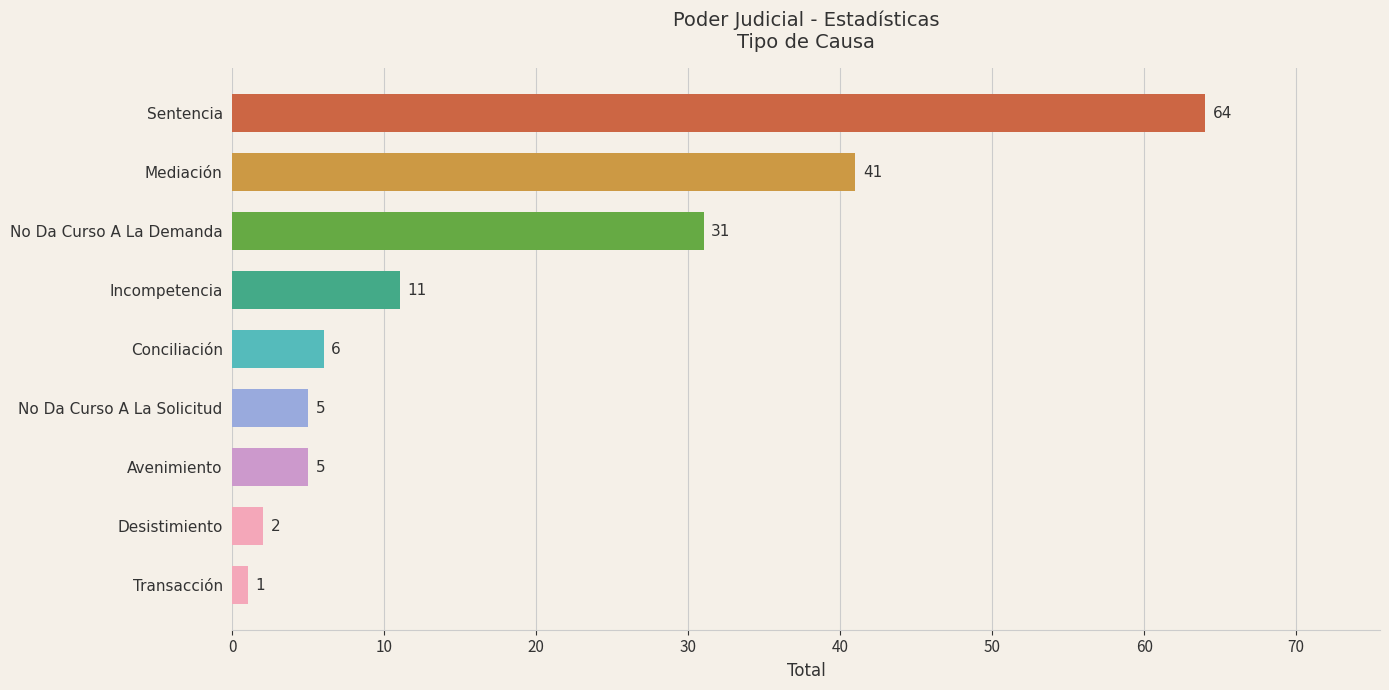

Between Sentencia and Avenimiento, which is larger?

Sentencia